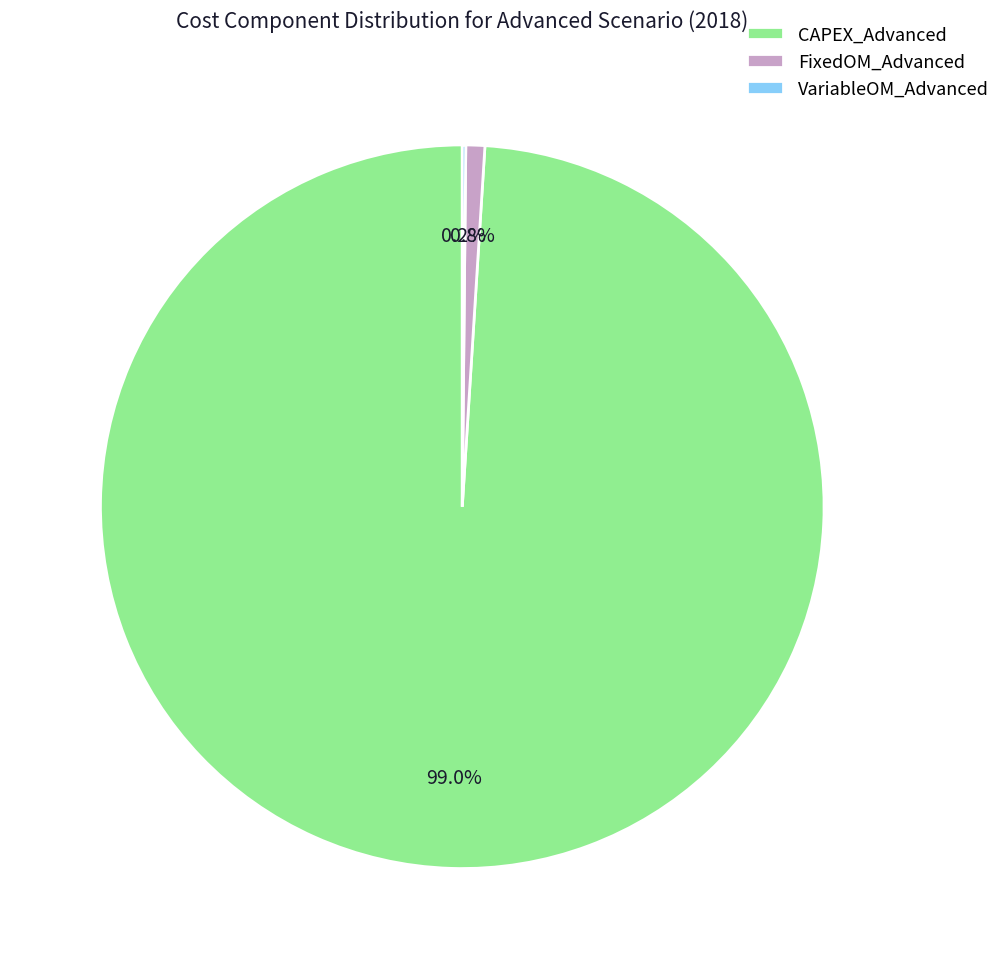

Which slice is the largest?

CAPEX_Advanced